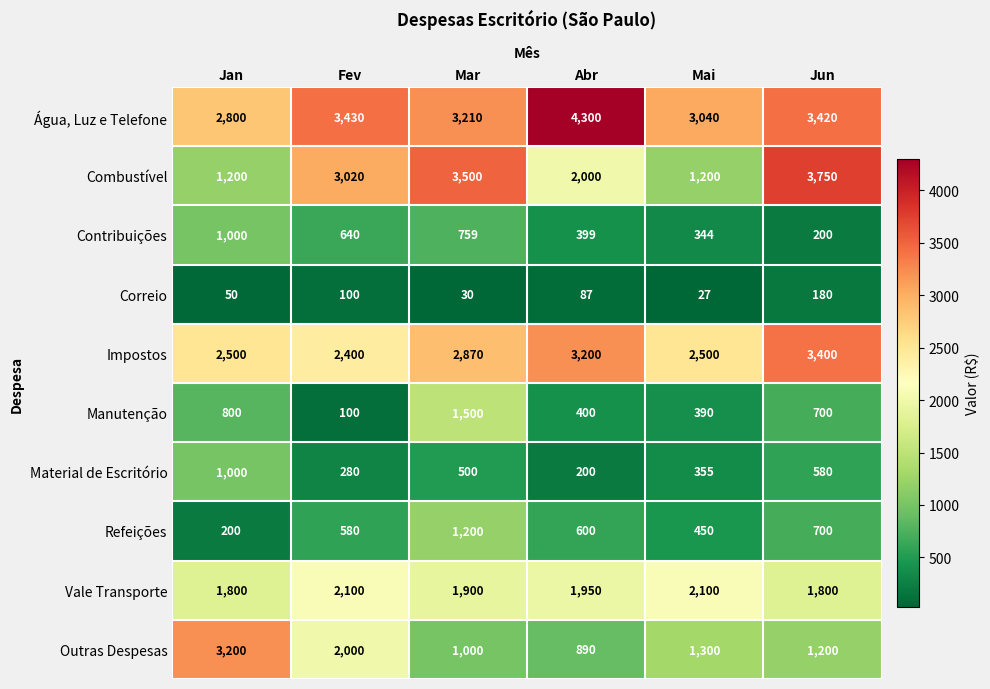

How many distinct data groups are displayed?

10